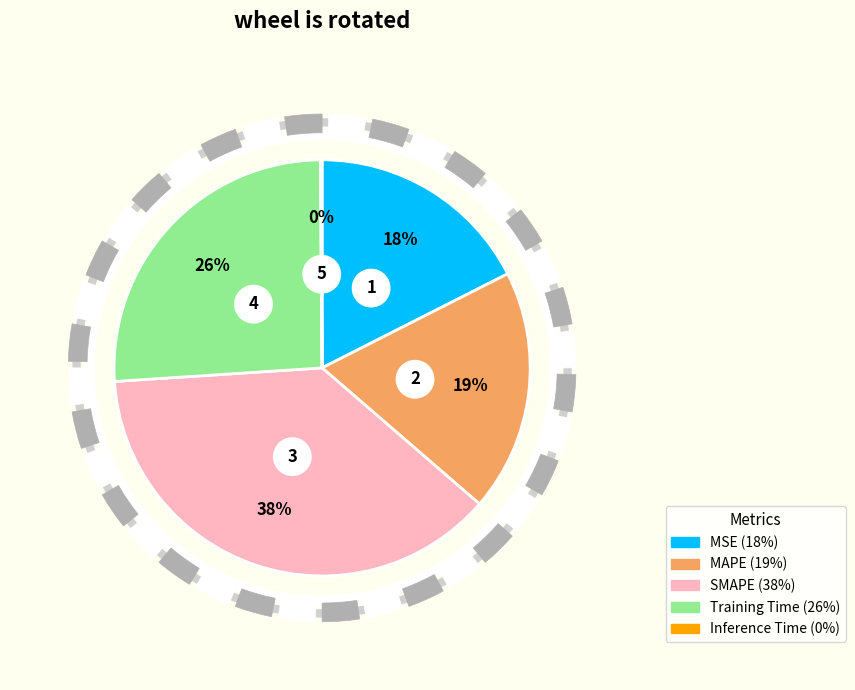

Is it true that SMAPE is 48% of the pie?

False